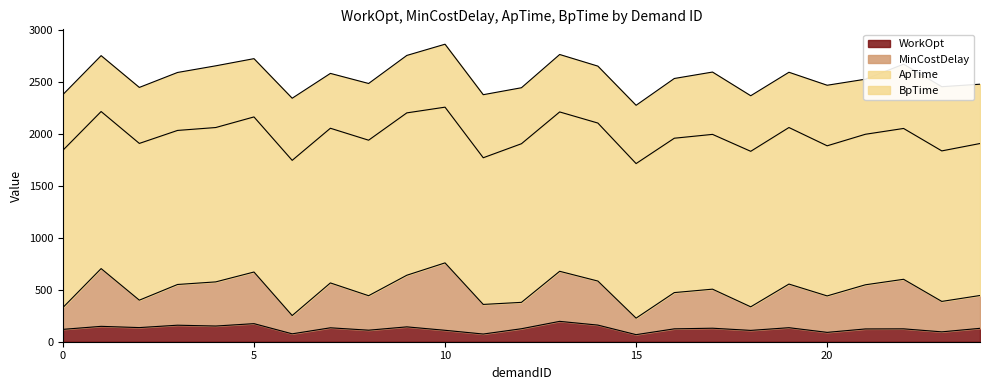

Between 1 and 2, which series saw the biggest shift?

MinCostDelay